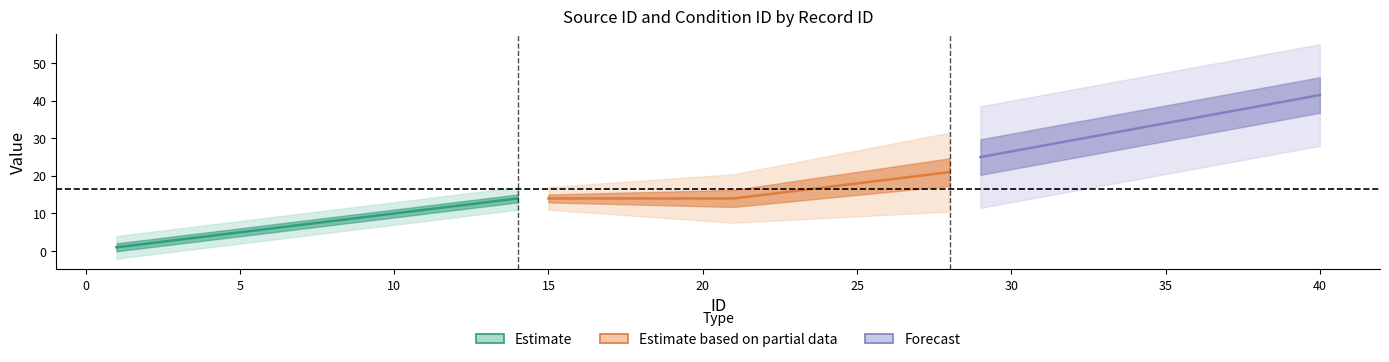

The source_id series shows 16 at 32. True or false?

False